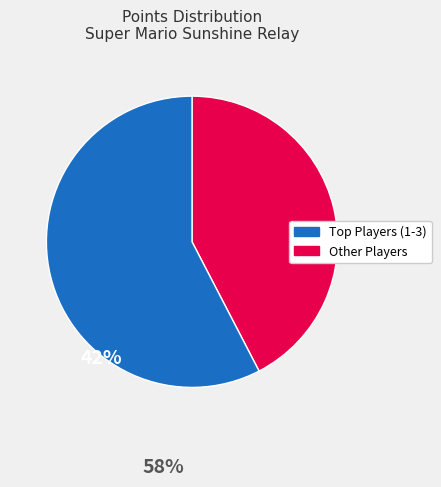

Is there a majority slice in this chart?

Yes